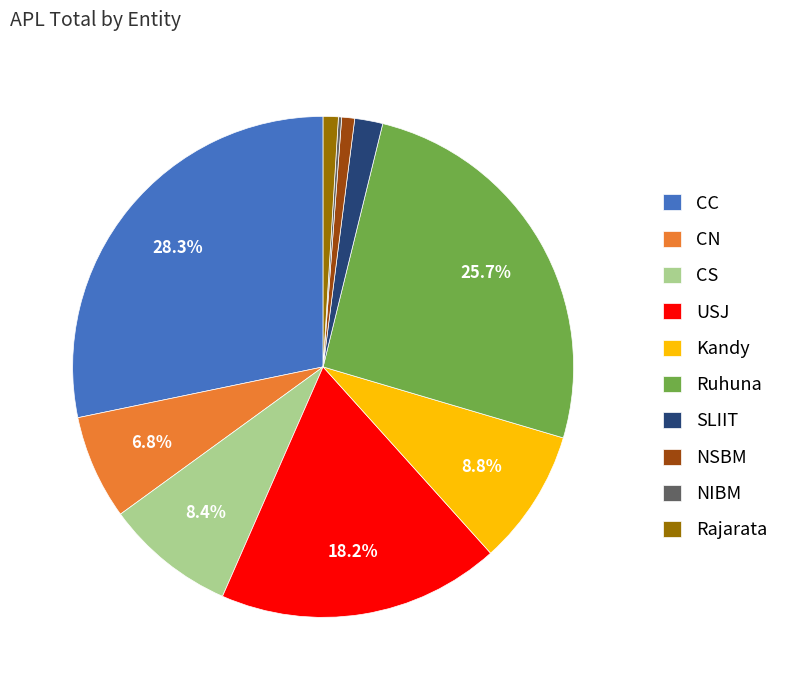

Does any single category account for the majority?

No